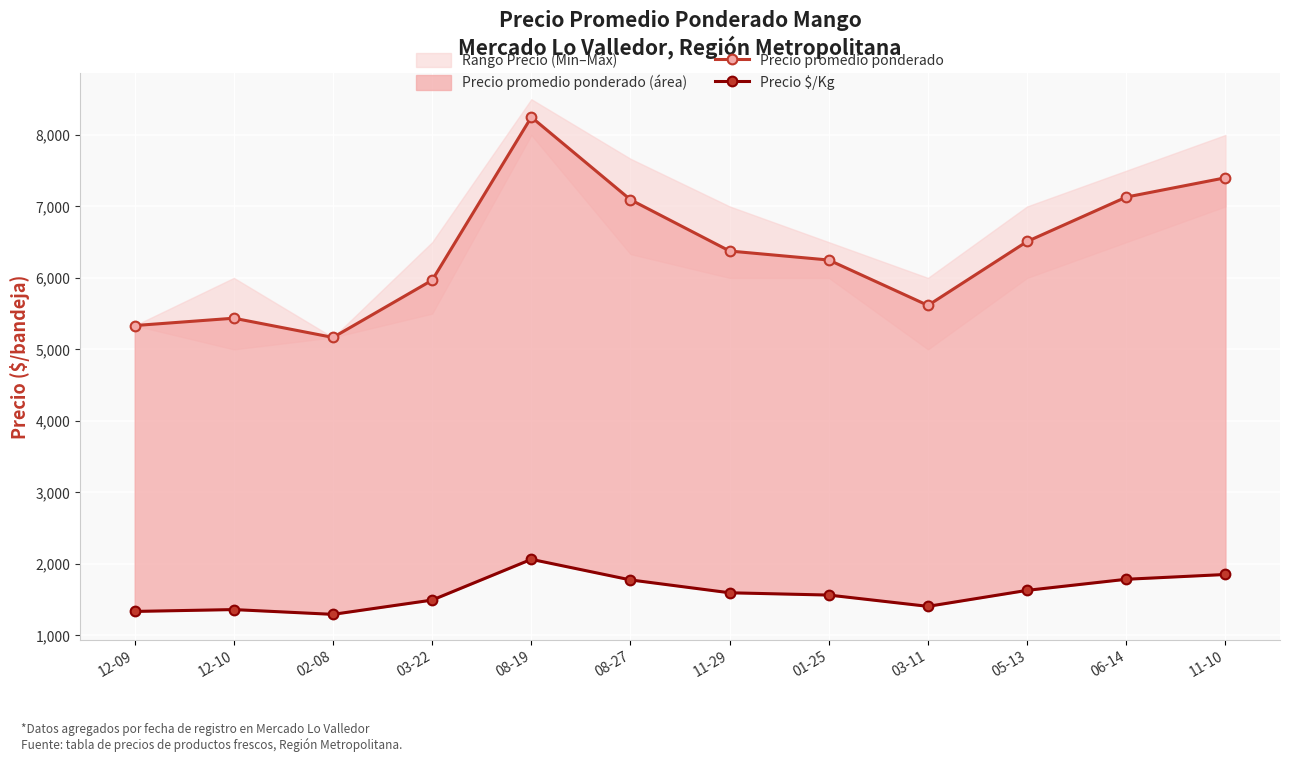

In Precio $/Kg, how many points are higher than both neighbors (excluding endpoints)?

2